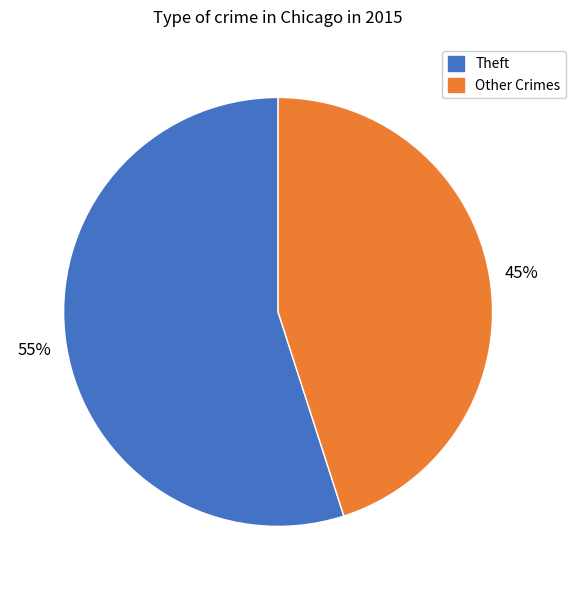

To the nearest percent, what is the average slice percentage?

50%